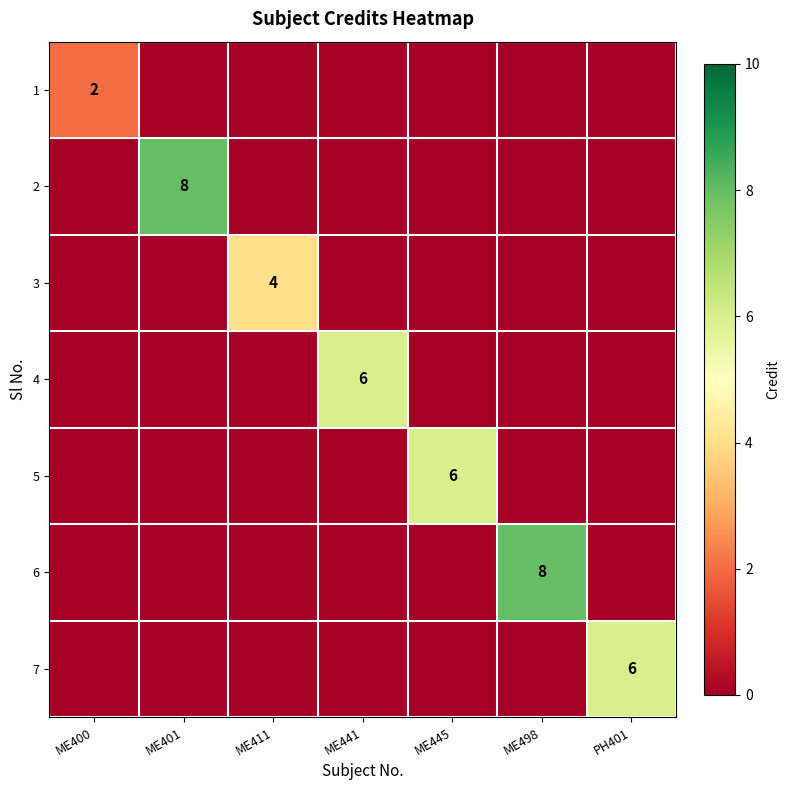

The value of 1 at ME400 is 2. True or false?

True